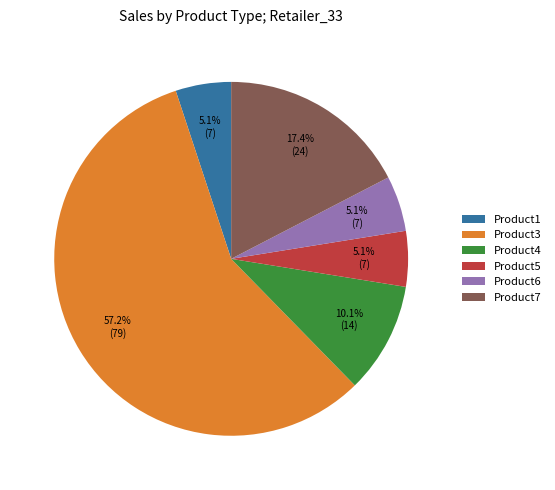

Does any single category account for the majority?

Yes